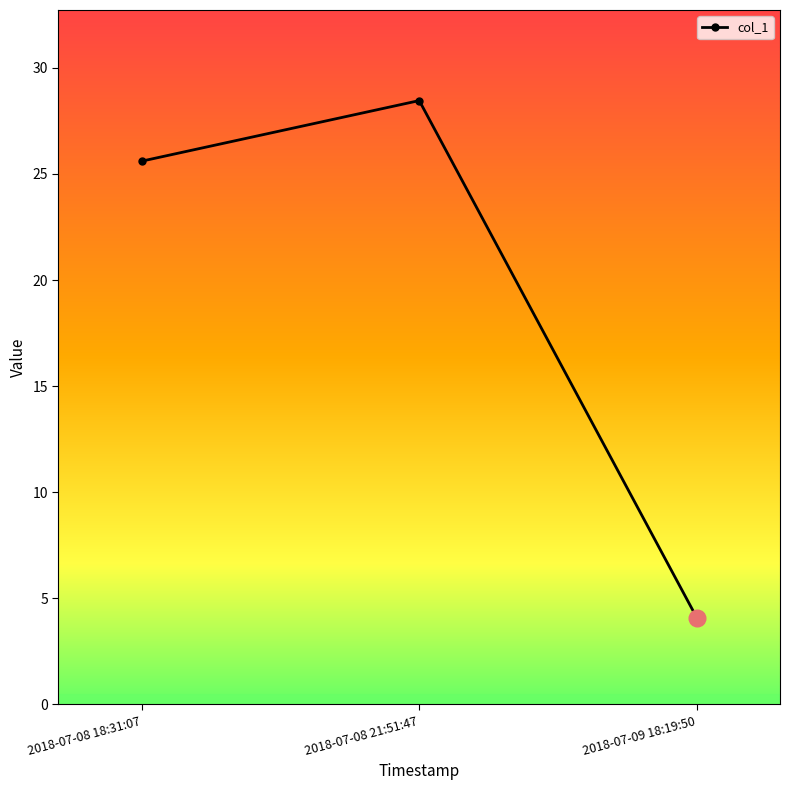

List the labels in order of value, largest first.

2018-07-08 21:51:47, 2018-07-08 18:31:07, 2018-07-09 18:19:50